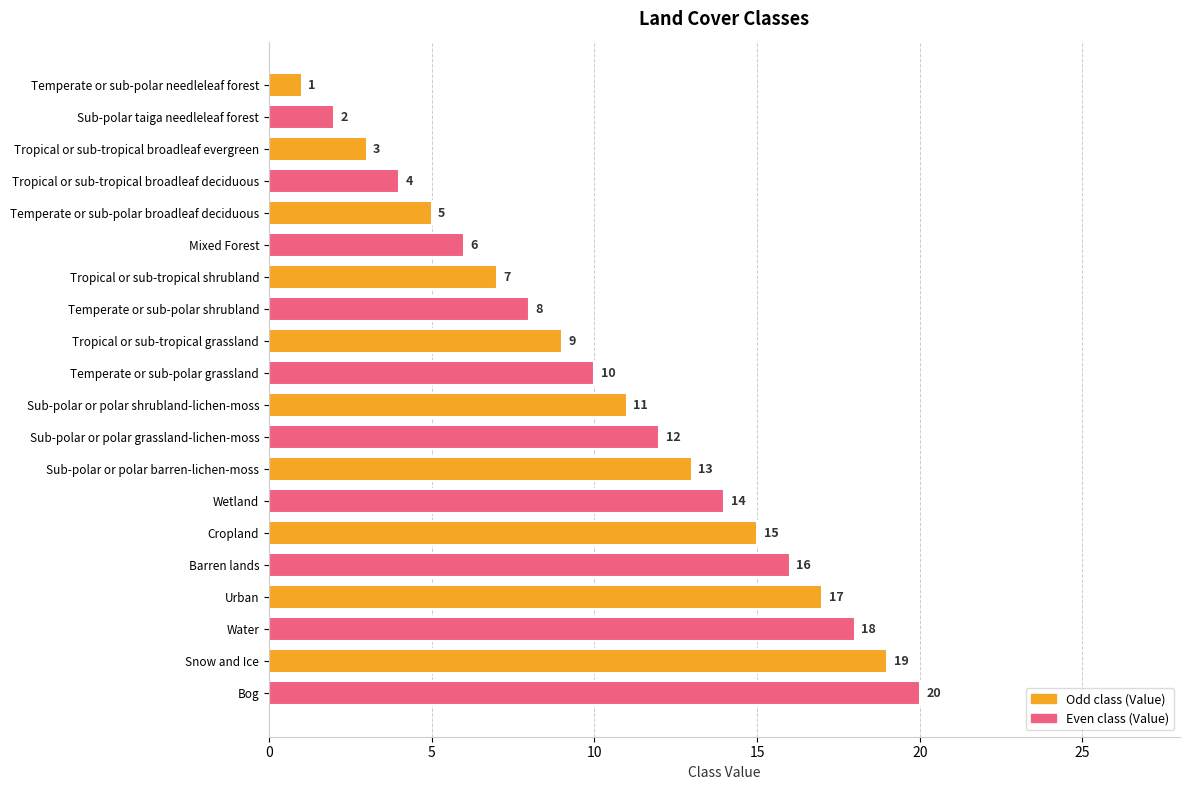

How many distinct data groups are displayed?

1